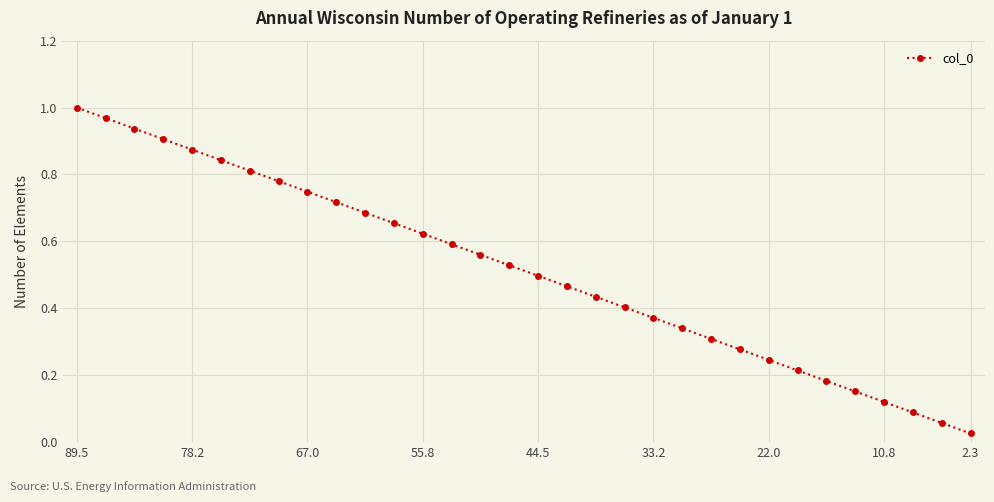

What is the sum of all values?

16.4